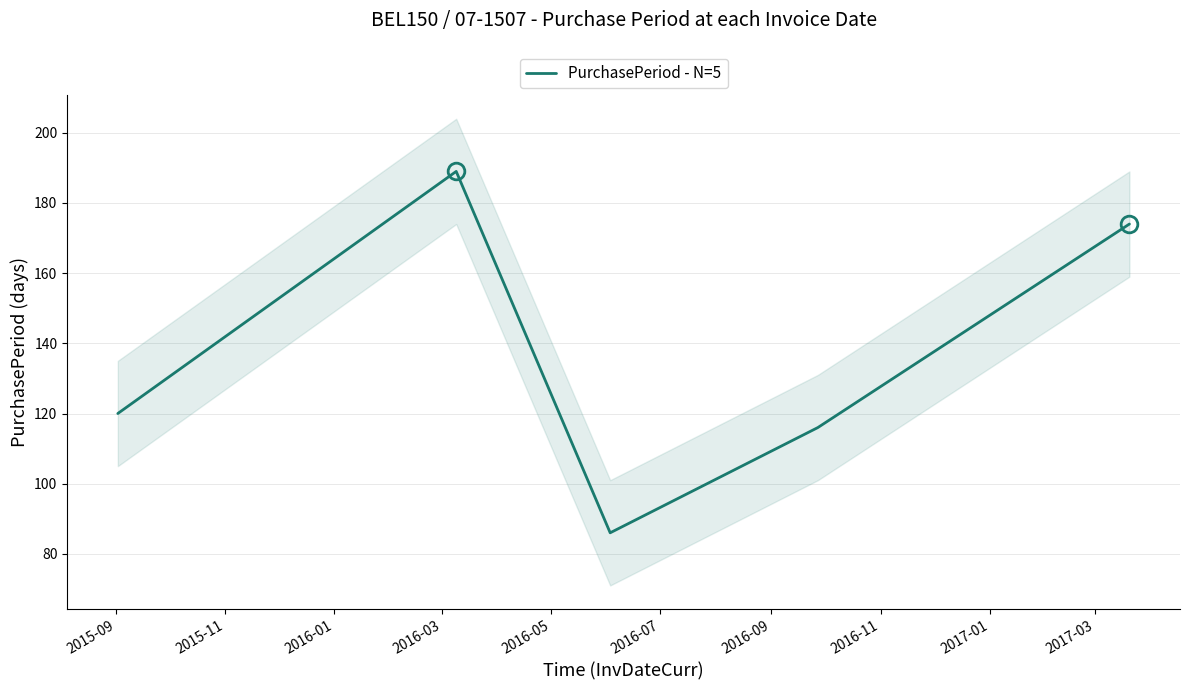

What is the lowest value of the PurchasePeriod - N=5 series?

86